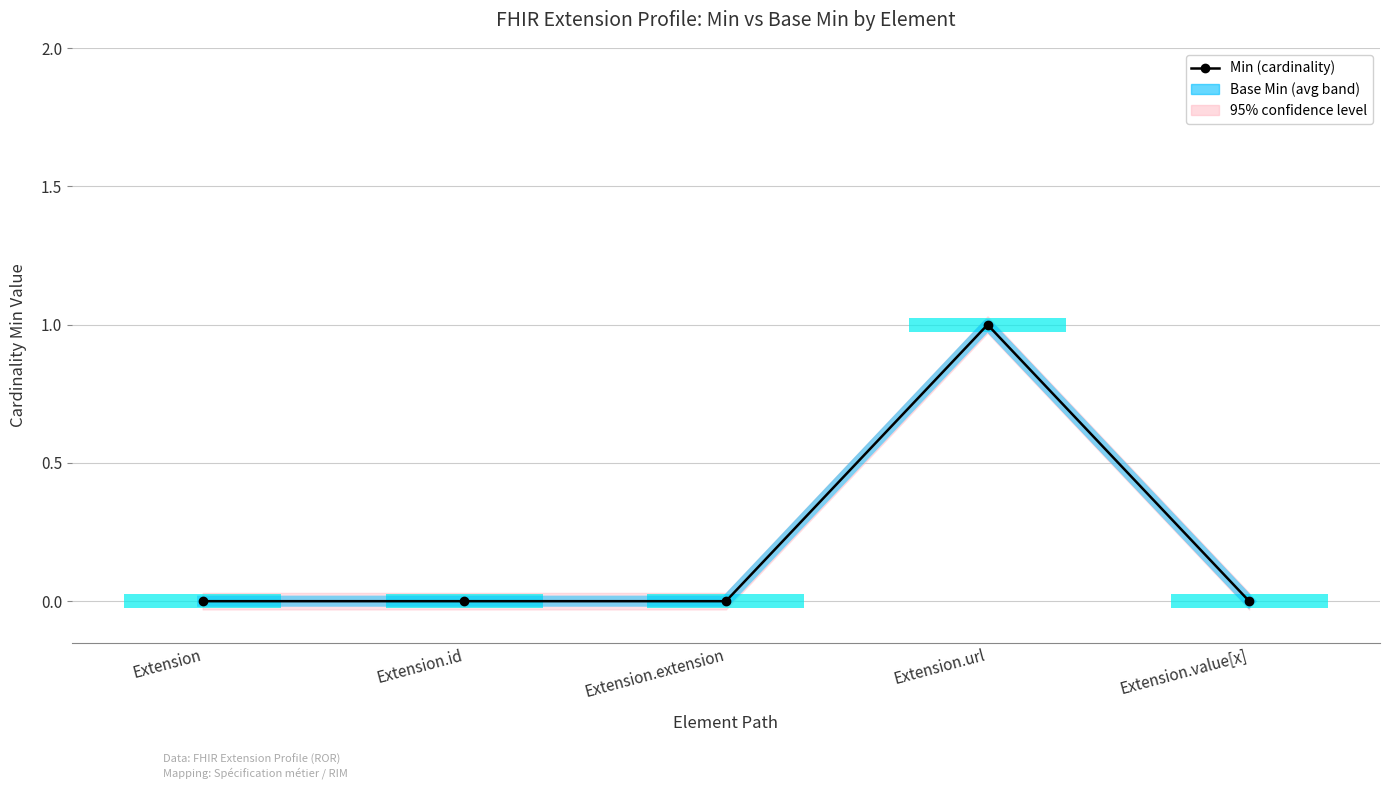

How many positive values does the Min (cardinality) series have?

1